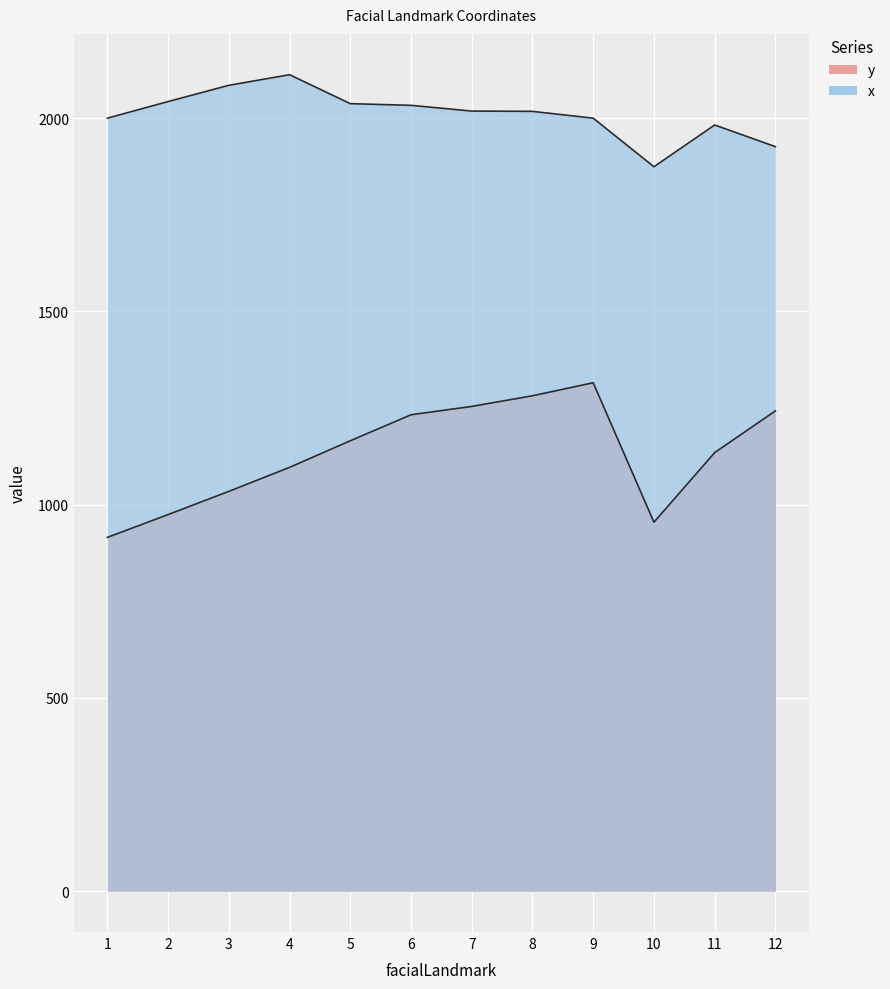

Reading right to left, what are all the values shown in this chart?

y: 1242.5	1134.5	954.5	1315.2	1281.5	1254.0	1232.4	1165.2	1096.4	1034.2	974.2	915.2
x: 1926.0	1982.0	1874.0	1999.6	2017.3	2018.0	2032.8	2037.2	2112.1	2084.6	2042.6	1999.6